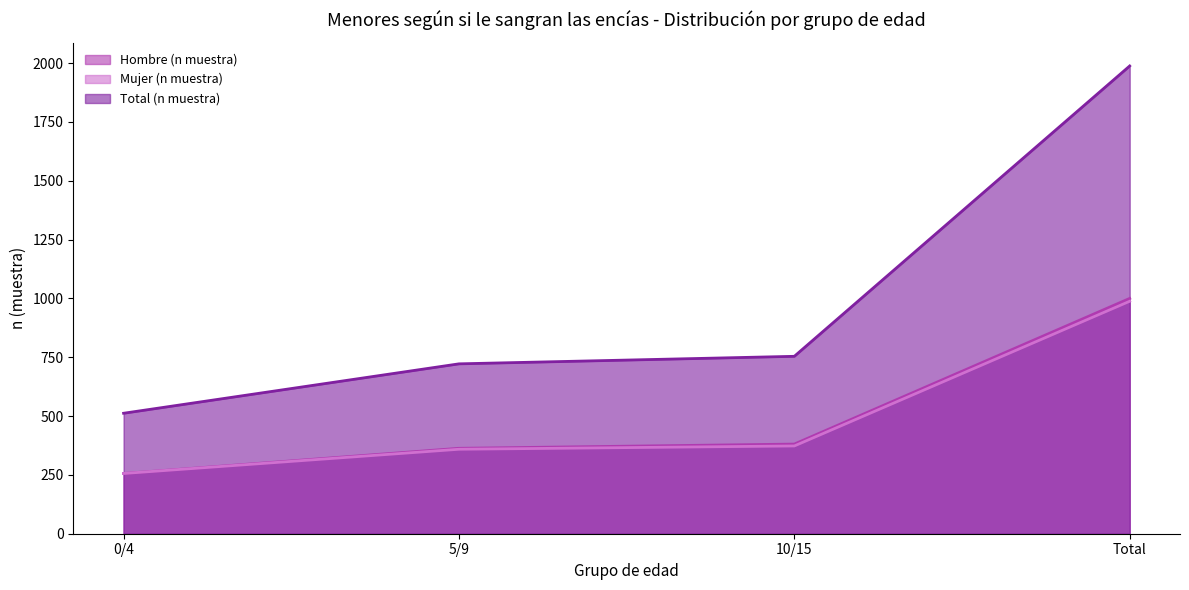

Reading left to right, list all the values displayed in this chart.

Hombre (n muestra): 256	363	381	1000
Mujer (n muestra): 256	359	373	988
Total (n muestra): 512	722	754	1988